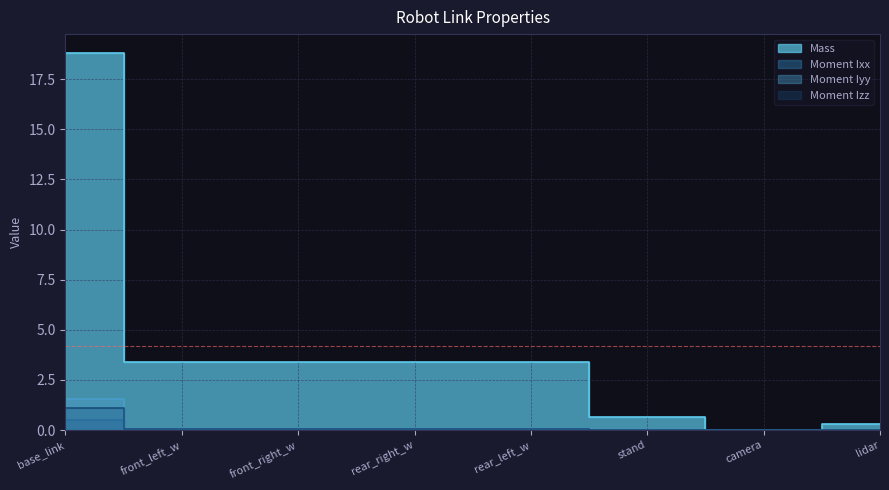

At which category does Moment Iyy reach its first local valley?

camera